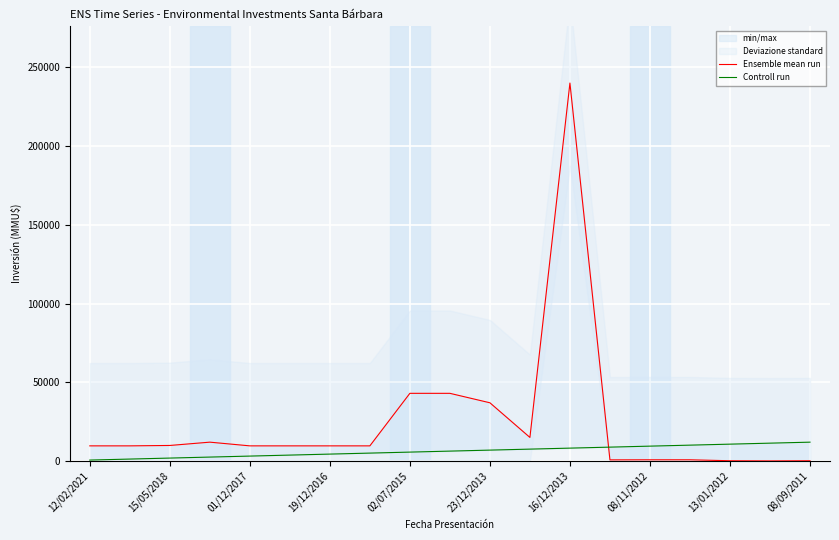

At how many categories does at least one series exceed 96701?

1